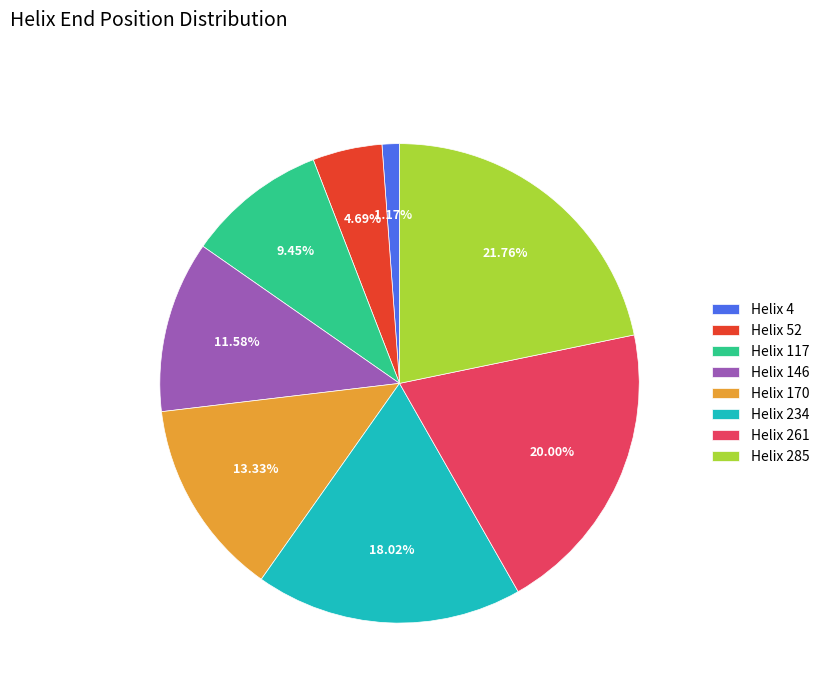

To the nearest percent, what percentage of the pie is Helix 4?

1%